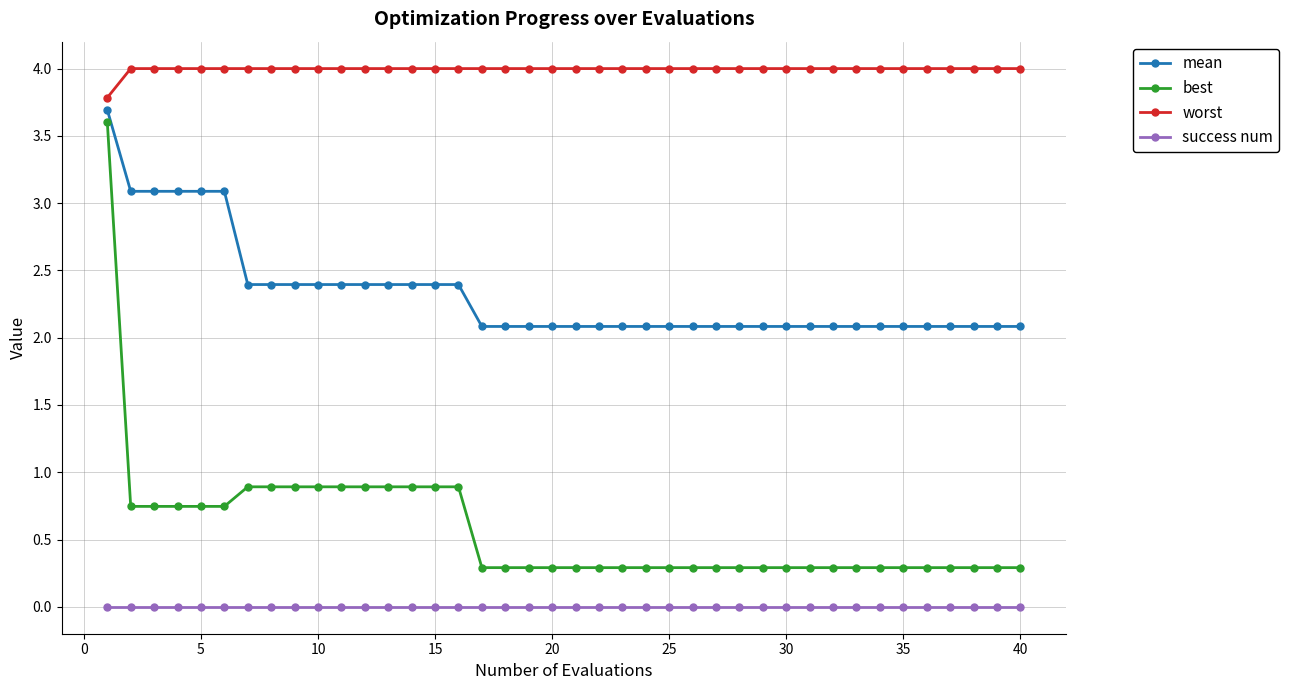

What is the sum of all mean values?

93.1